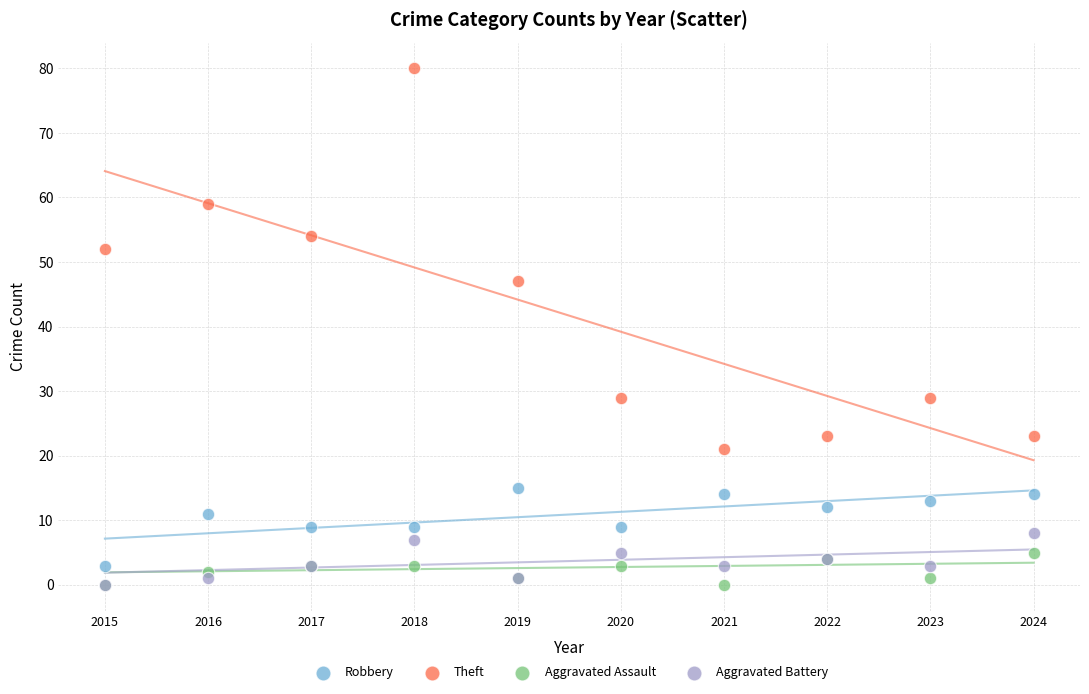

Across all series, what Y value is closest to 40?

47